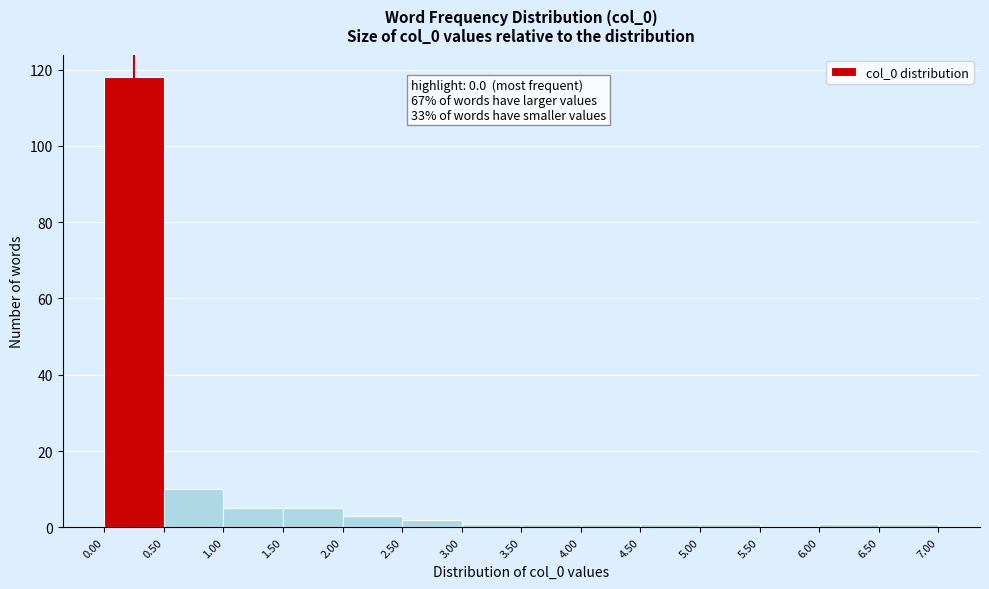

Which range on the x-axis has the tallest bar?

0.00 to 0.50